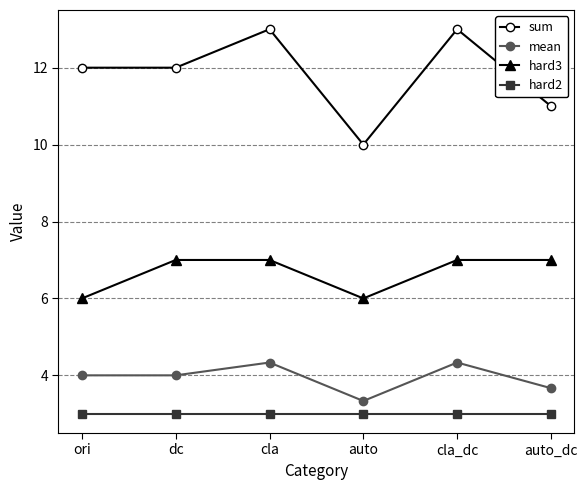

What are all the series names shown in the legend?

sum, mean, hard3, hard2